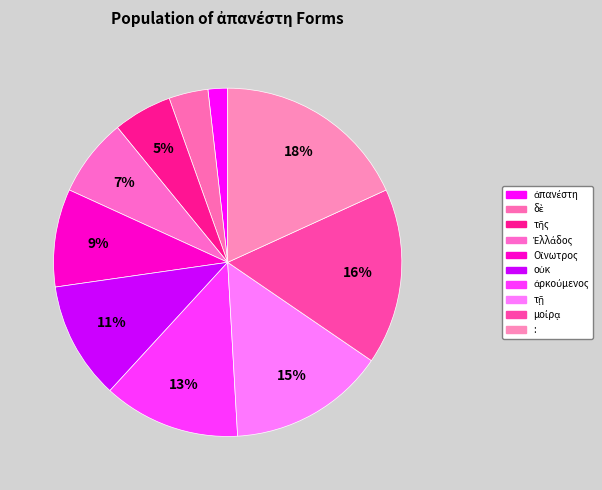

Rank the categories by value from lowest to highest.

ἀπανέστη, δὲ, τῆς, Ἑλλάδος, Οἴνωτρος, οὐκ, ἀρκούμενος, τῇ, μοίρᾳ, :